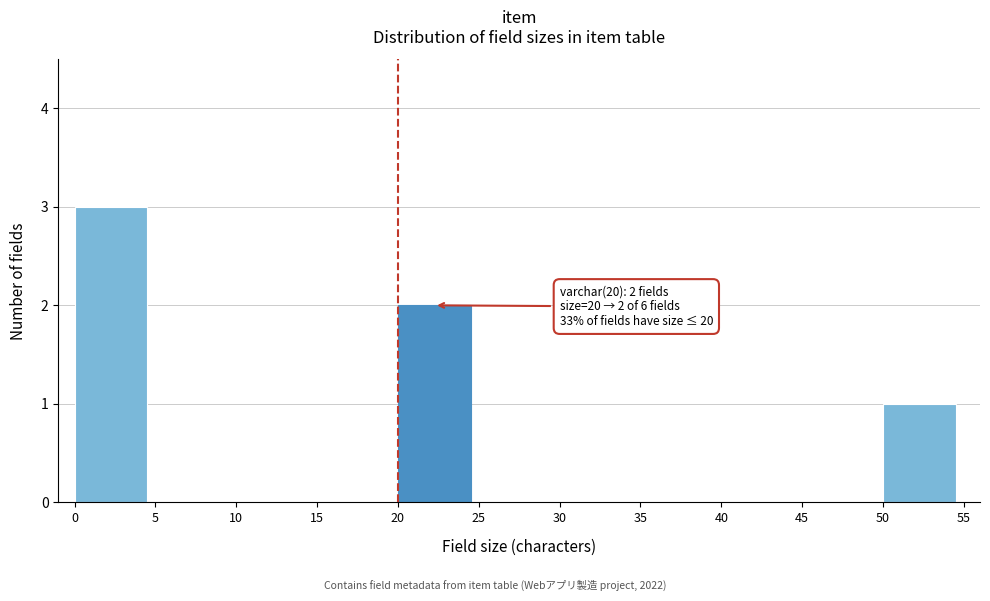

Reading right to left, extract all data points from this chart.

50=1	45=0	40=0	35=0	30=0	25=0	20=2	15=0	10=0	5=0	0=3